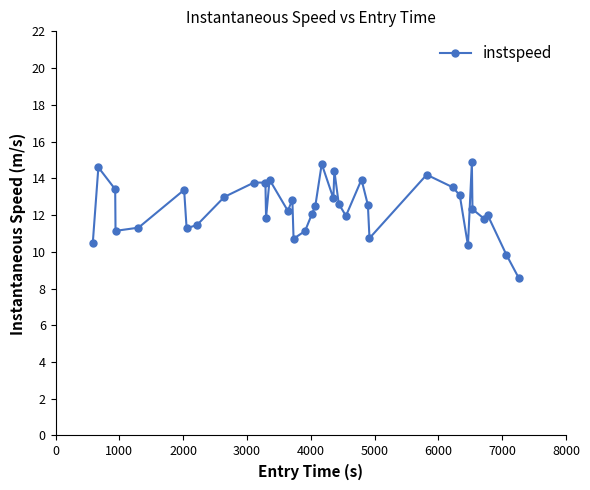

What is the minimum value shown in the chart?

8.6